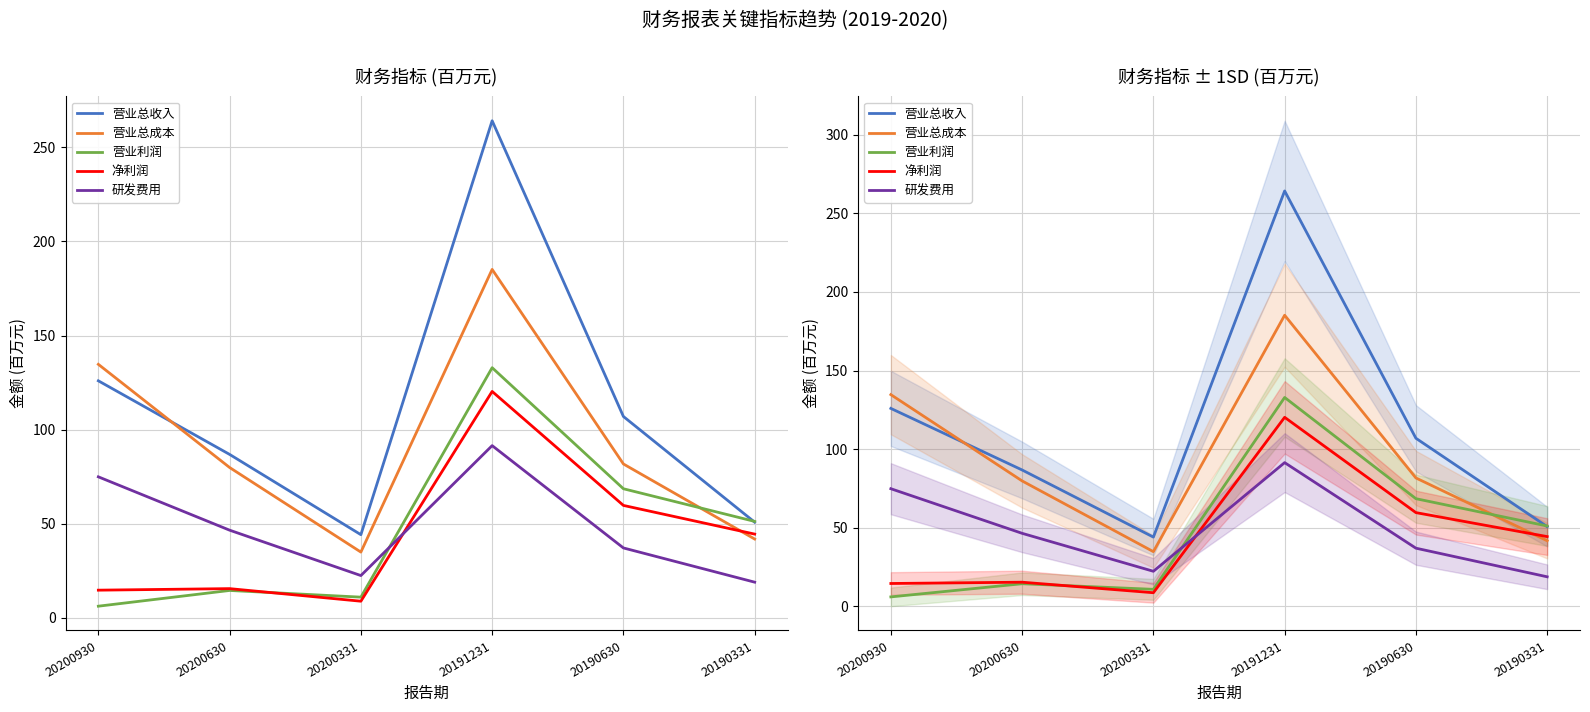

Which series has the largest total across all categories?

营业总收入